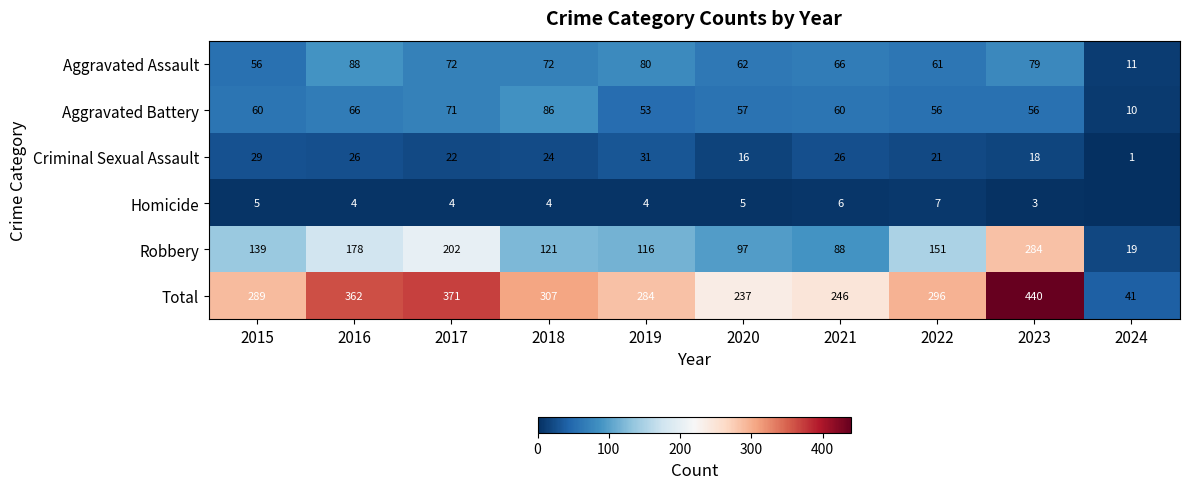

What is the minimum value for Aggravated Assault?

11